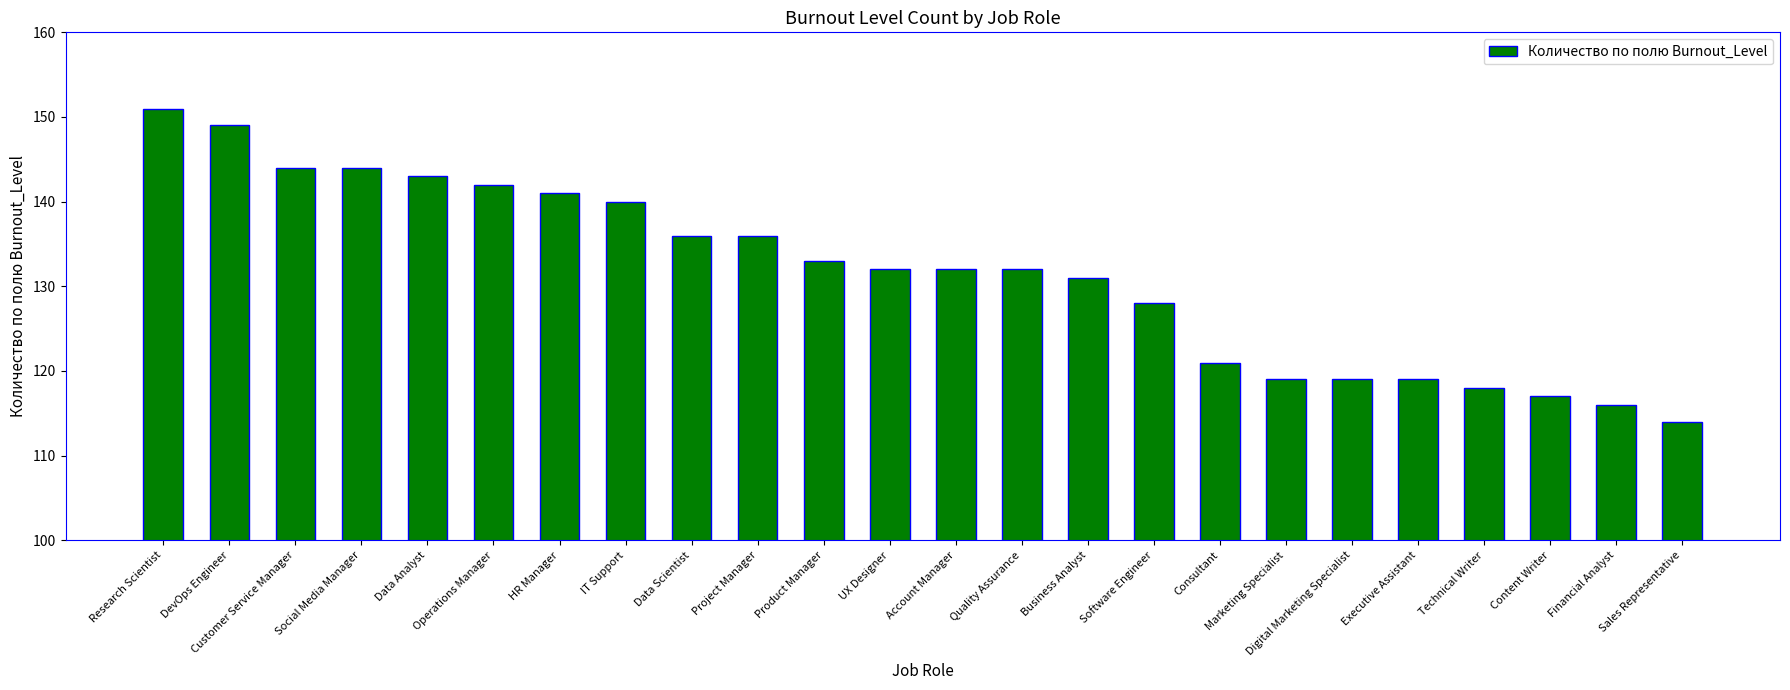

What is the label of the 7th bar from the right?

Marketing Specialist